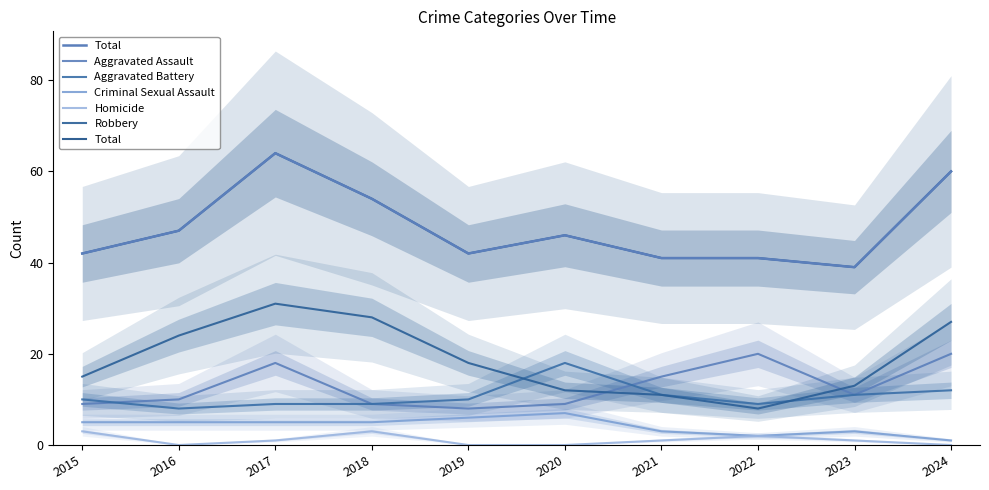

Is this an area chart (filled region under the line)?

No